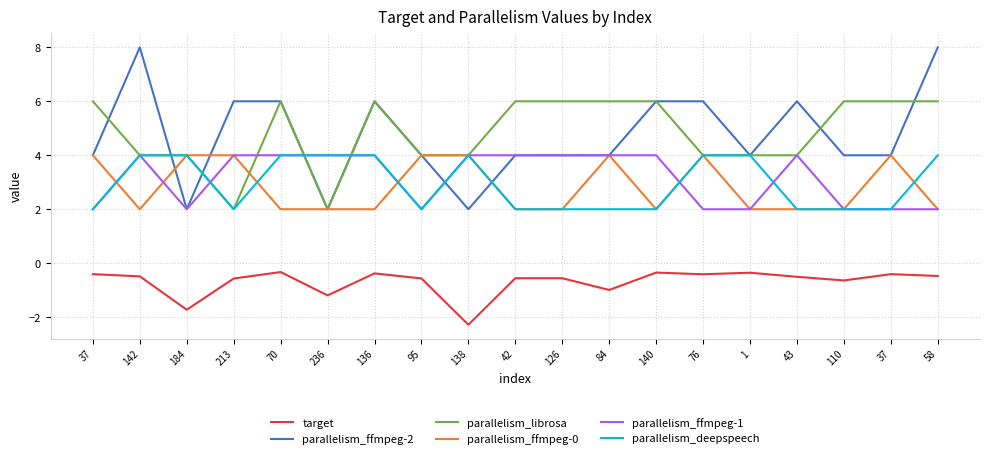

What are all the series names shown in the legend?

target, parallelism_ffmpeg-2, parallelism_librosa, parallelism_ffmpeg-0, parallelism_ffmpeg-1, parallelism_deepspeech